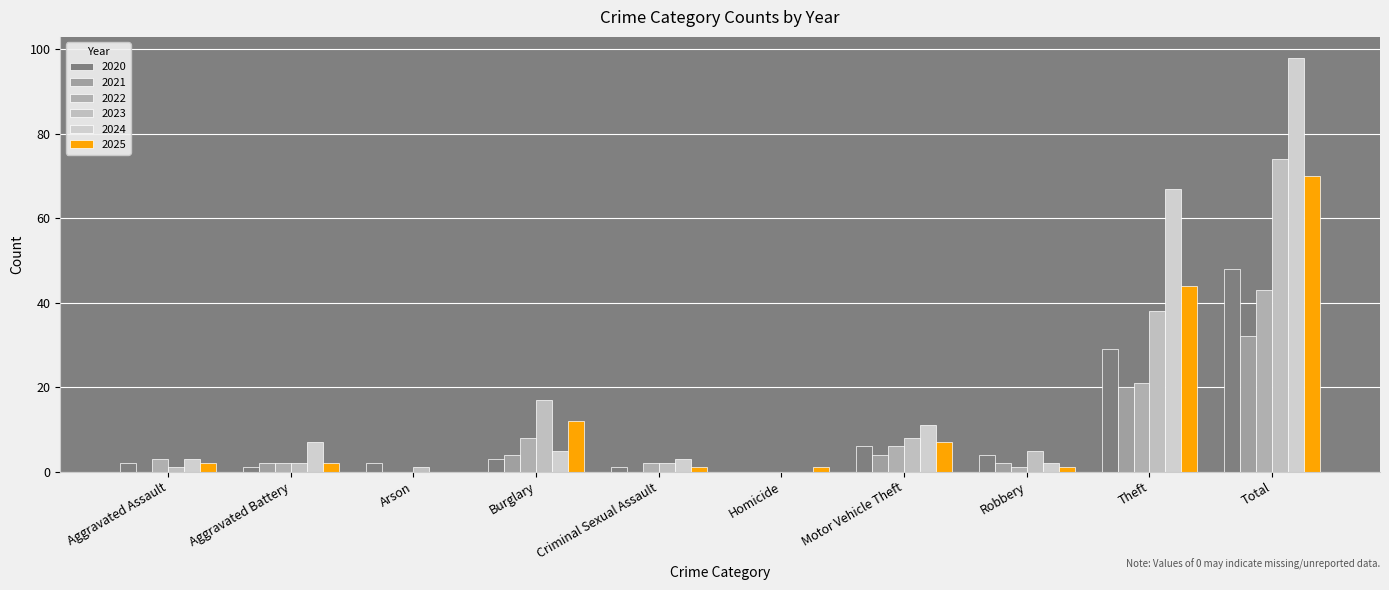

What value does the 2024 series have at Aggravated Assault, to the nearest 5?

5